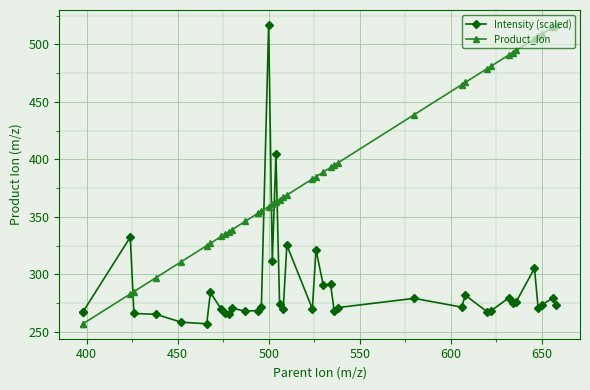

What is the maximum value shown in the chart?

517.0